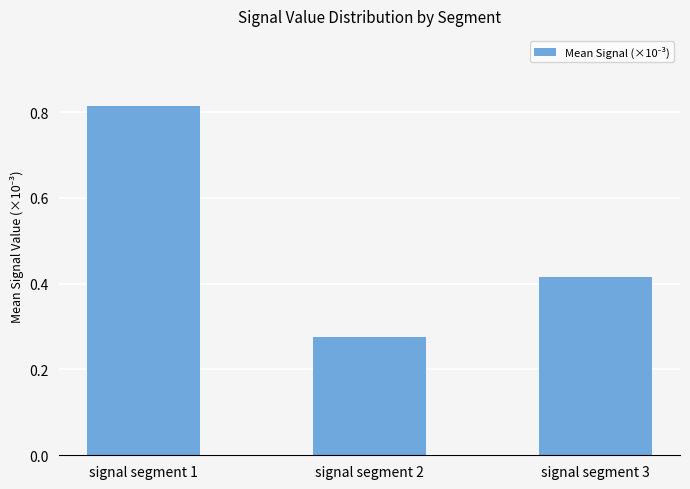

At which label is the value closest to 0?

signal segment 2